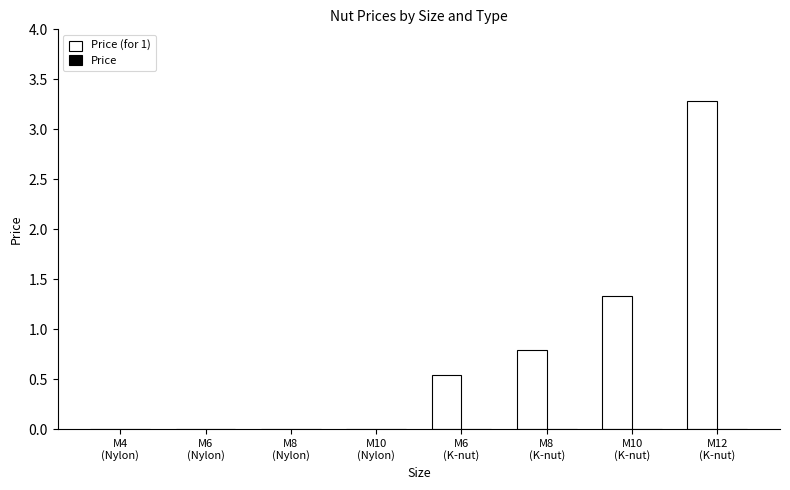

What is the greatest value displayed?

3.3